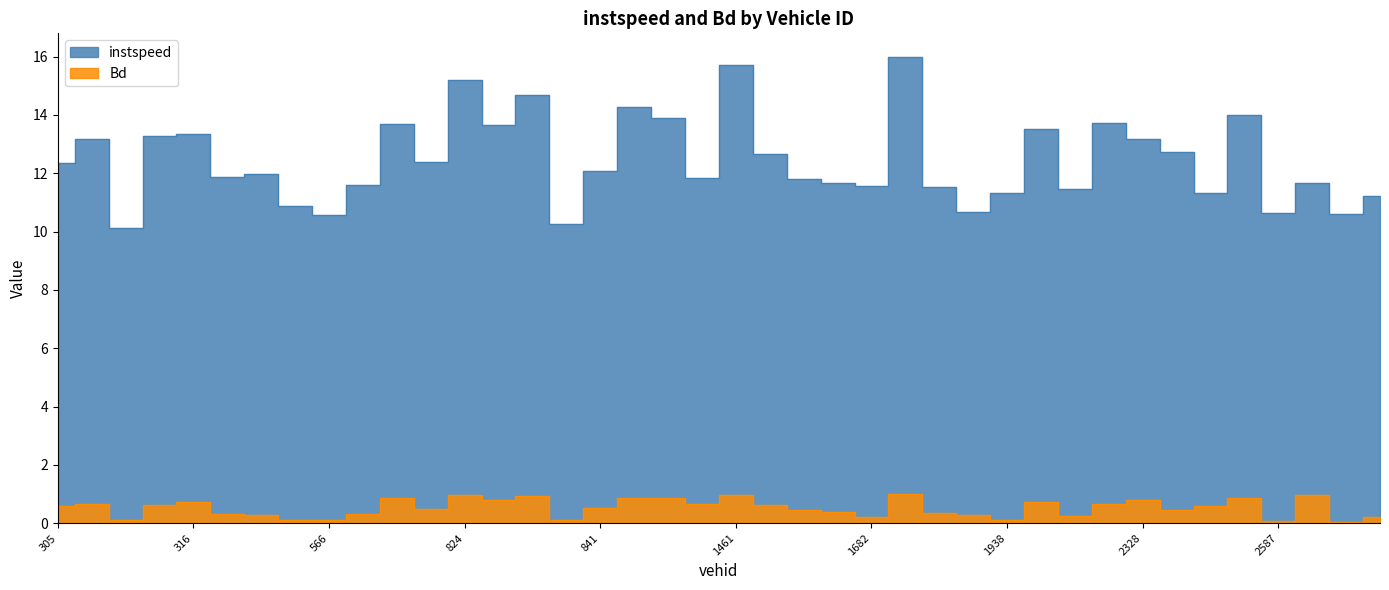

Which series changed the most between 305 and 309?

instspeed